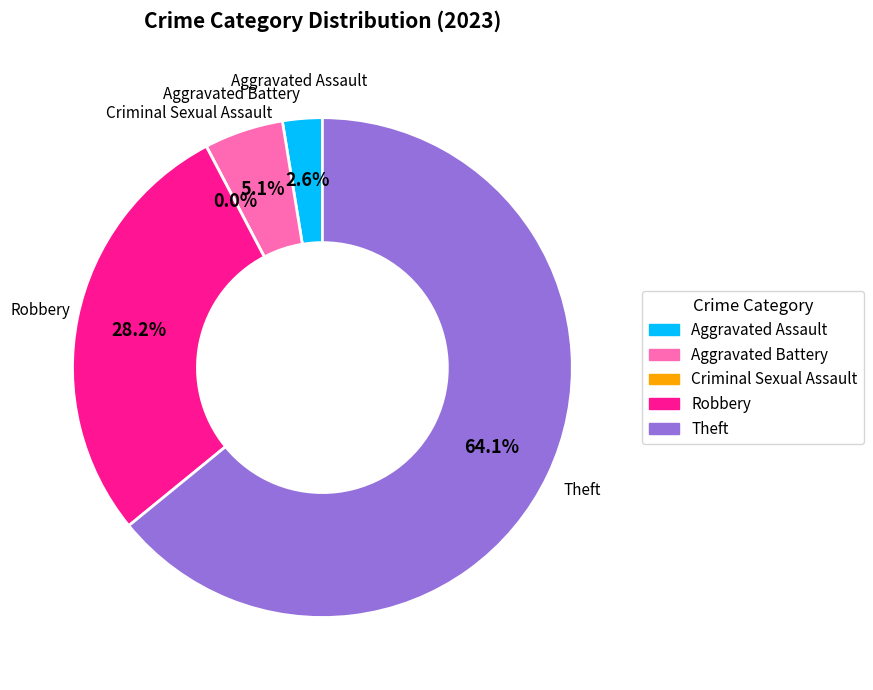

Count the number of slices in the pie.

5